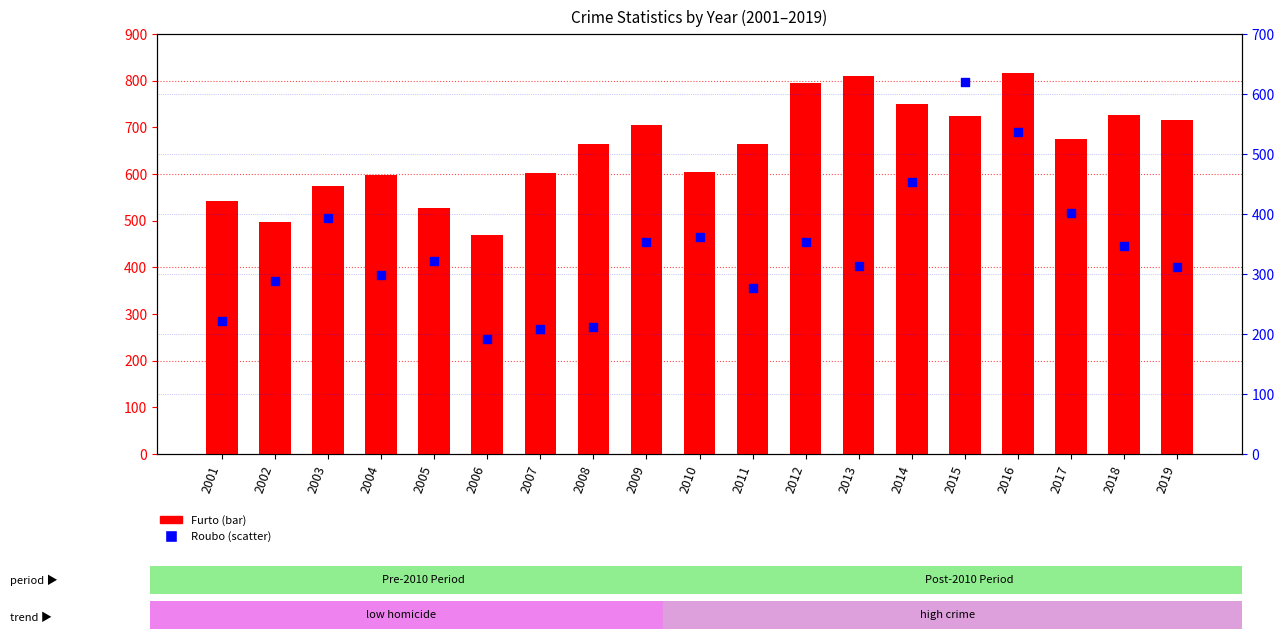

What are all the series names shown in the legend?

Furto, Roubo